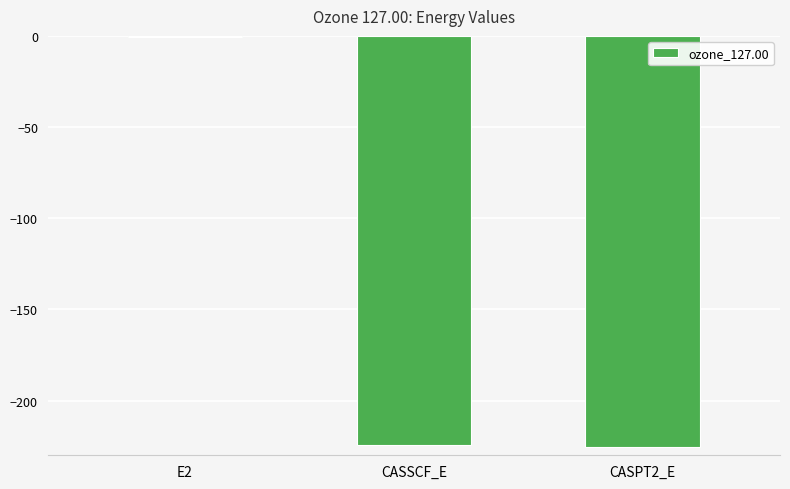

What is the sum of all values?

-450.6